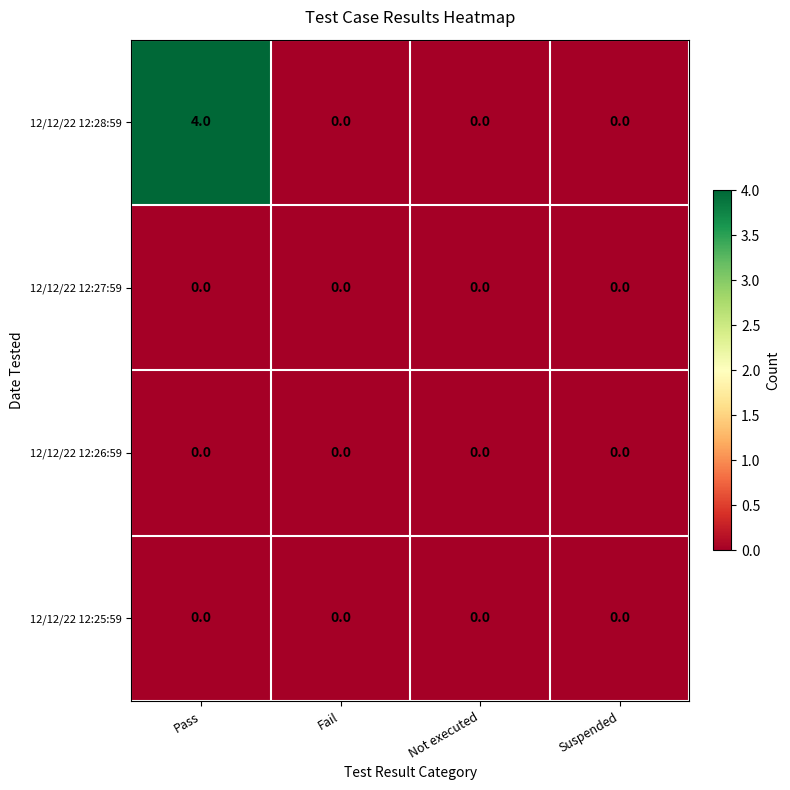

The value of 12/12/22 12:28:59 at Not executed is 0. True or false?

True